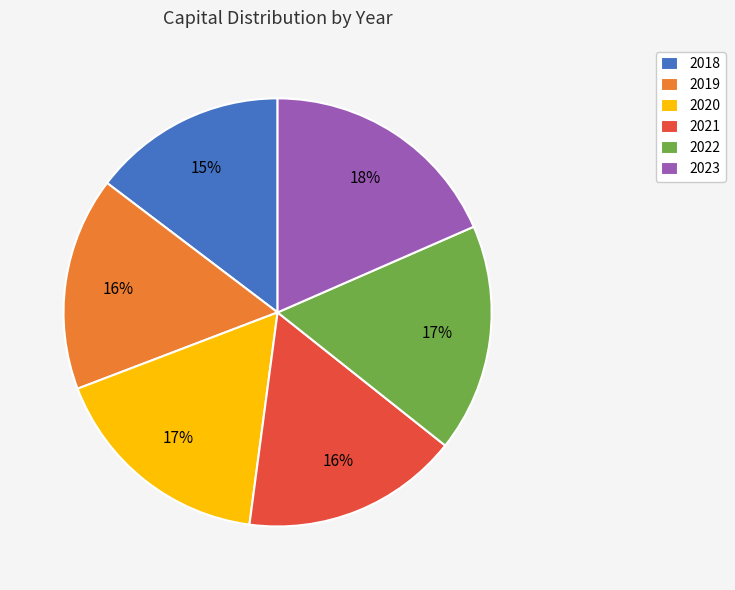

Between 2018 and 2019, which is larger?

2019